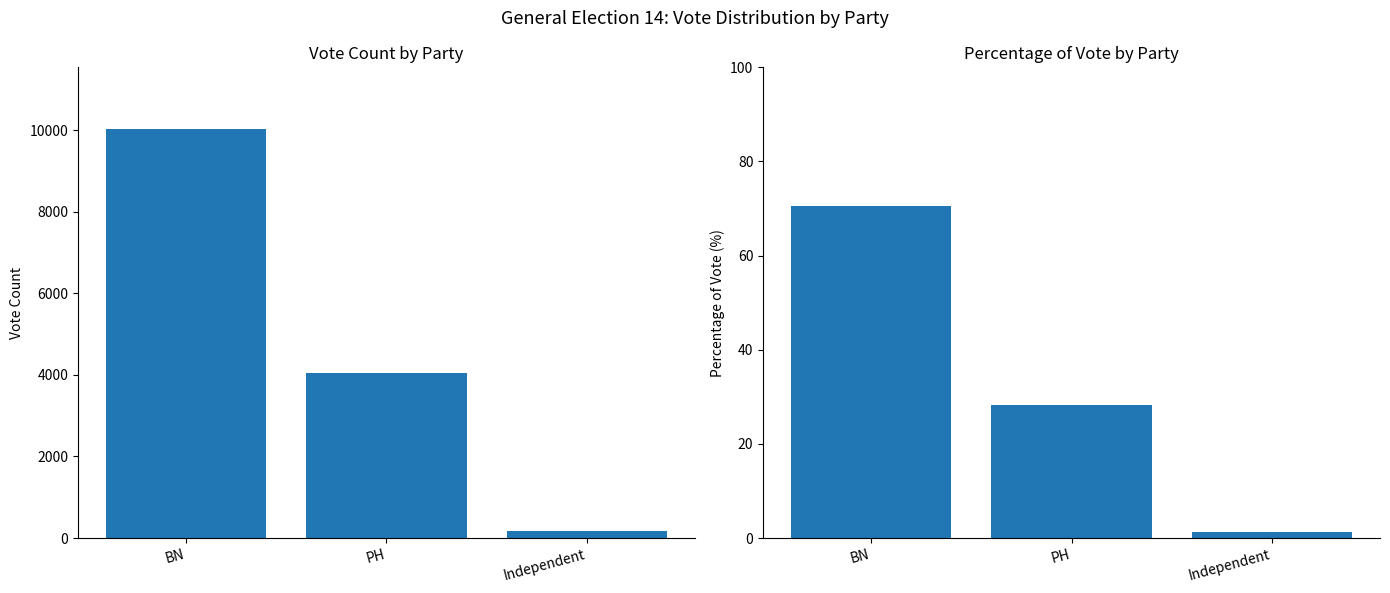

Which series changed the most between BN and Independent?

Vote Count